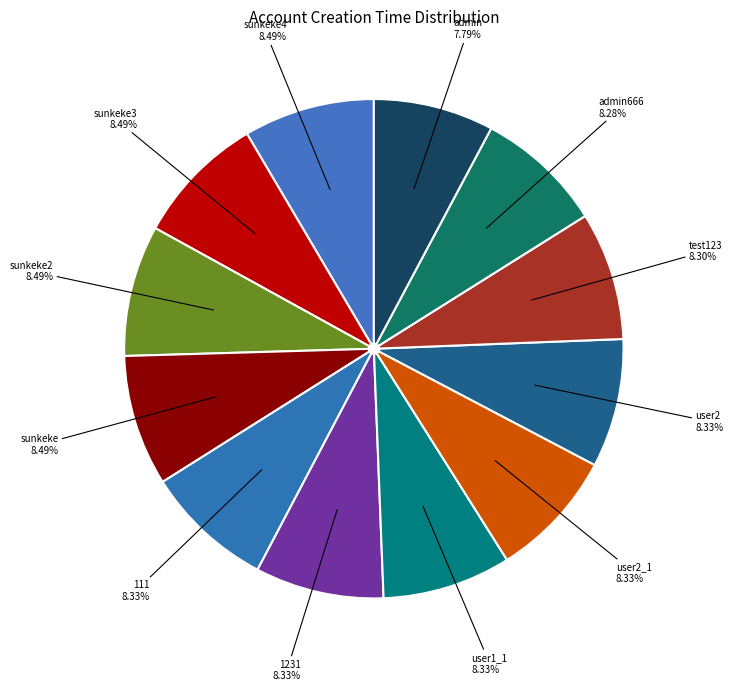

Count the number of slices in the pie.

12